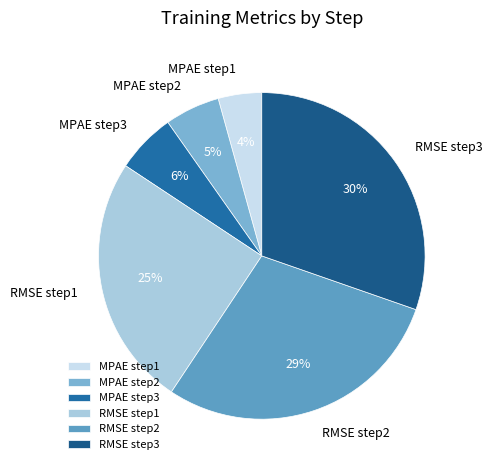

To the nearest percent, what is the average slice percentage?

17%